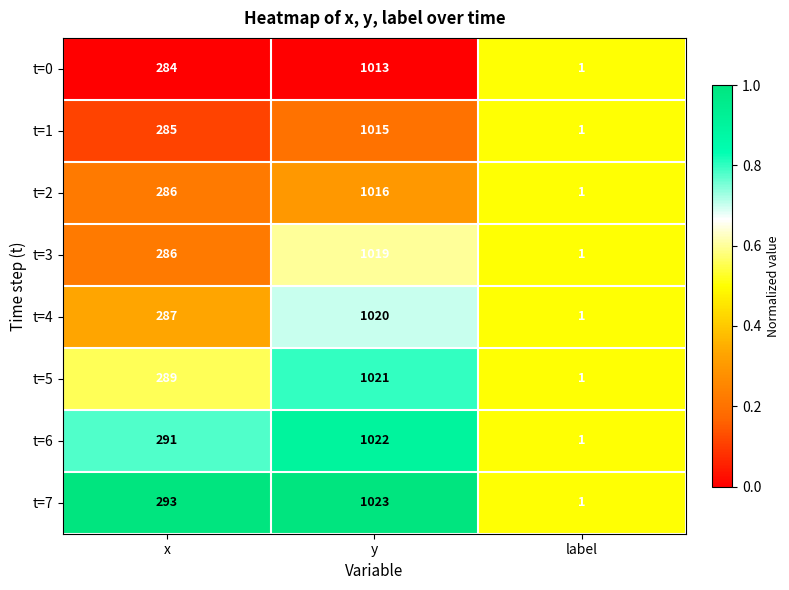

At y, list the series in order from smallest to largest.

t=0, t=1, t=2, t=3, t=4, t=5, t=6, t=7